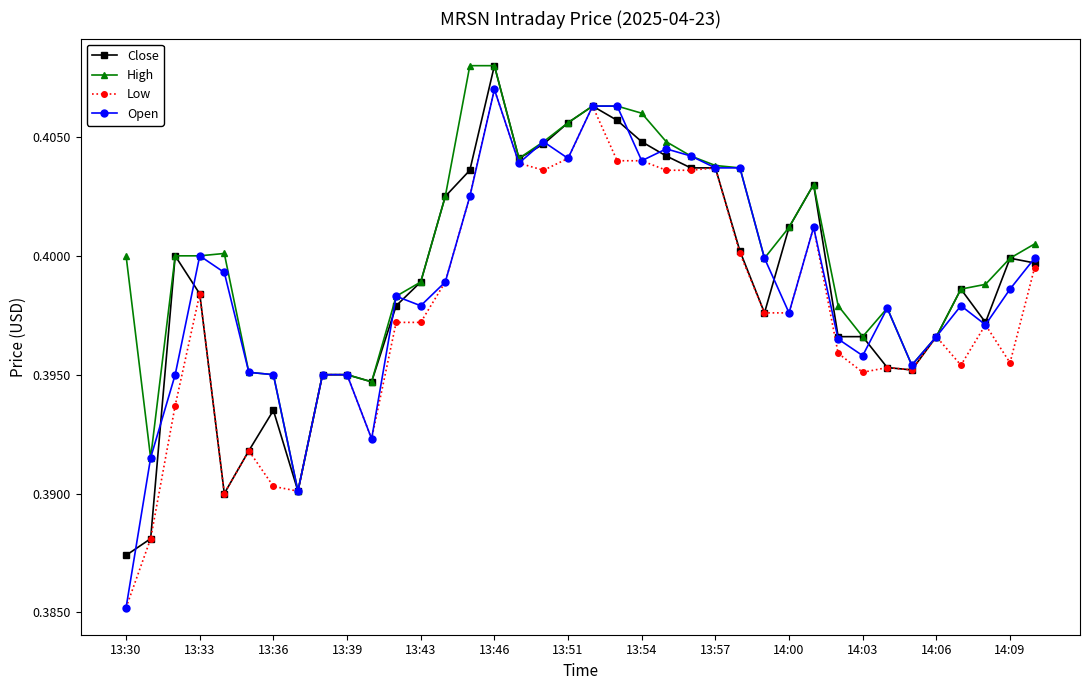

True or false: High has more than 0 interior local peaks.

True